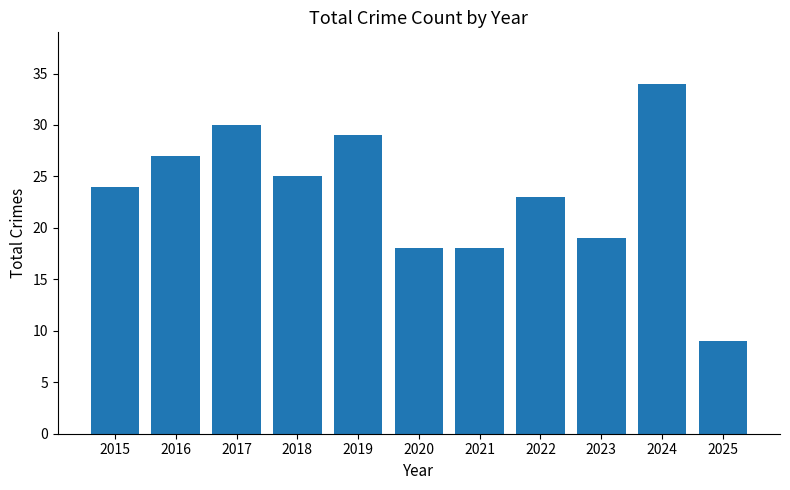

The chart shows a value of 13 at 2023. True or false?

False